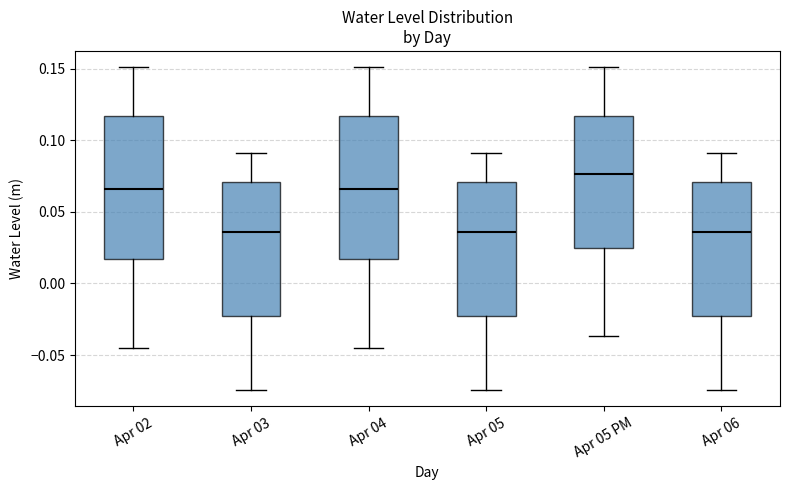

Reading left to right, transcribe this box plot: for each box, give where its median line is, the range the box spans, and where its two whiskers end, as read against the y-axis. The values are not printed on the chart, so give them approximately, as read against the axis.

Apr 02: median 0.065, box 0.015 to 0.115, whiskers -0.045 to 0.150
Apr 03: median 0.035, box -0.025 to 0.070, whiskers -0.075 to 0.090
Apr 04: median 0.065, box 0.015 to 0.115, whiskers -0.045 to 0.150
Apr 05: median 0.035, box -0.025 to 0.070, whiskers -0.075 to 0.090
Apr 05 PM: median 0.075, box 0.025 to 0.115, whiskers -0.035 to 0.150
Apr 06: median 0.035, box -0.025 to 0.070, whiskers -0.075 to 0.090